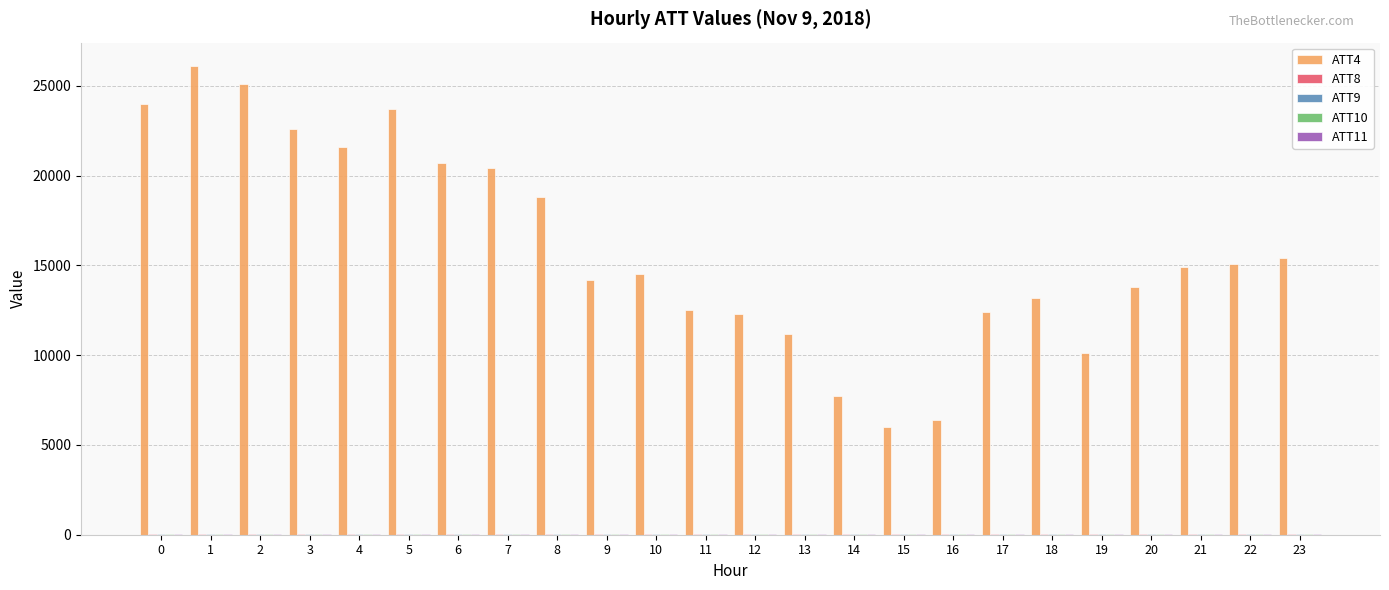

The value of ATT4 at 23 is 15400.0. True or false?

True